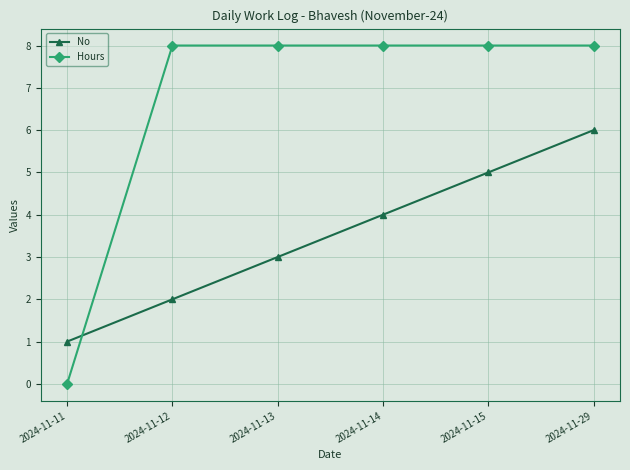

Which series has the largest total across all categories?

Hours